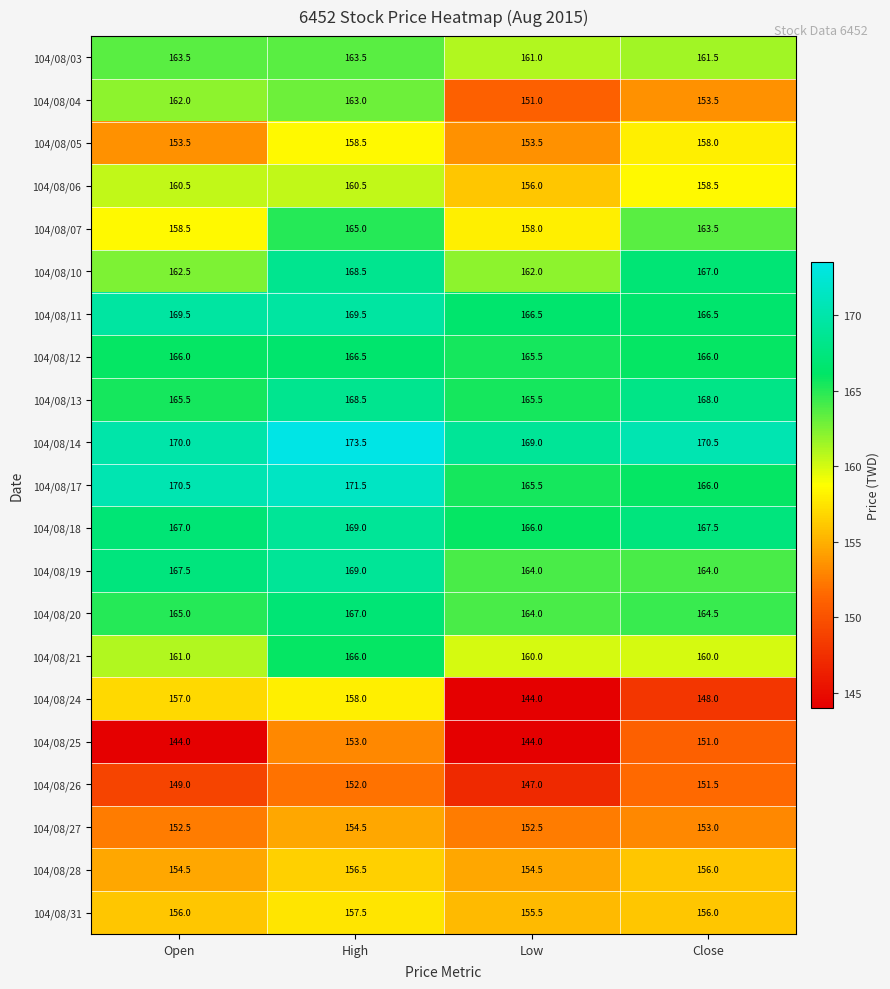

What is the difference between the 104/08/14 values at Low and High?

4.5